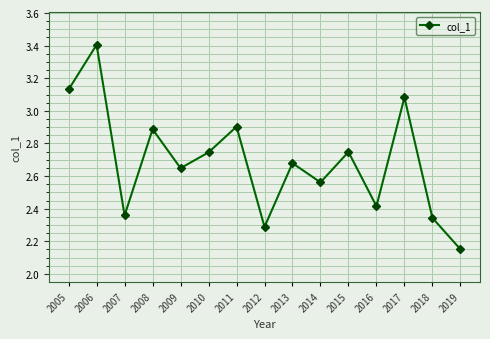

What is the change in value from 2011 to 2017?

+0.2